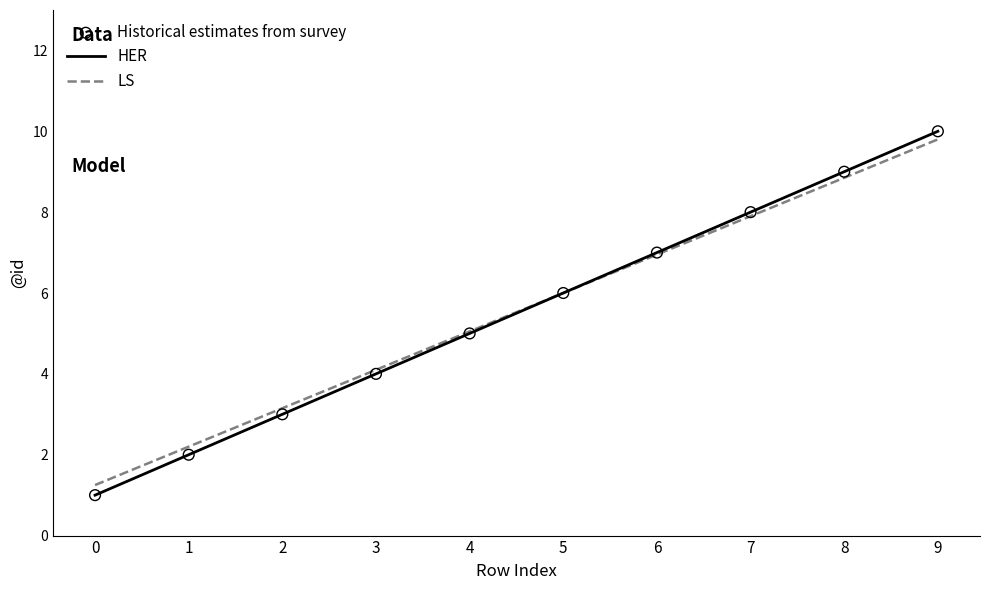

Which series has the largest range (max minus min)?

HER